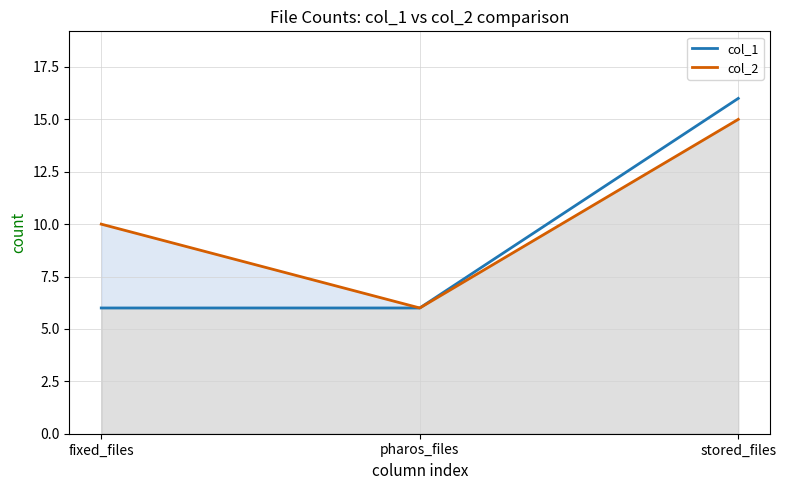

What is the approximate value of col_1 at pharos_files?

6